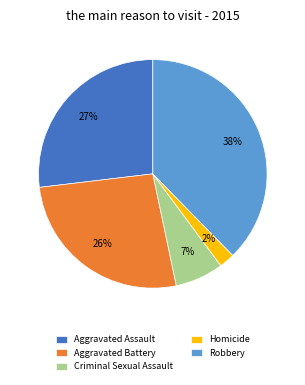

How many segments does this pie chart have?

5